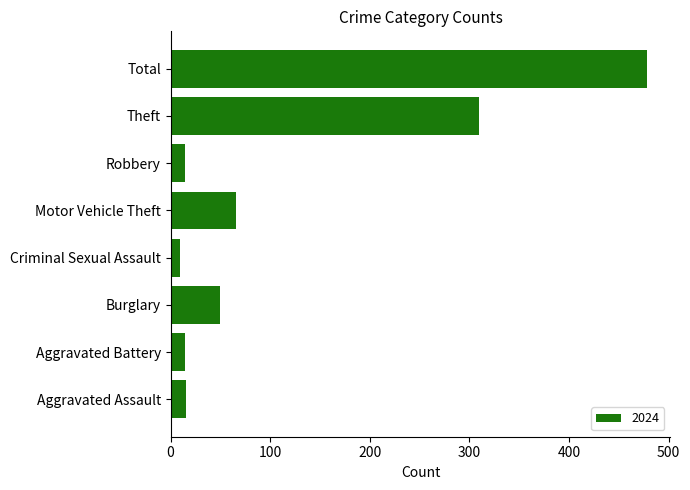

The chart shows a value of 89 at Burglary. True or false?

False